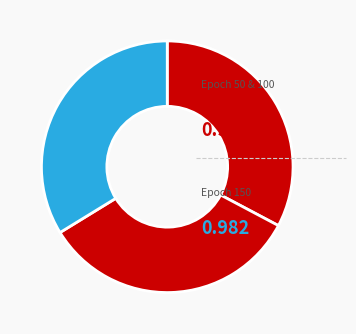

Rank the categories by value from lowest to highest.

50, 100, 150